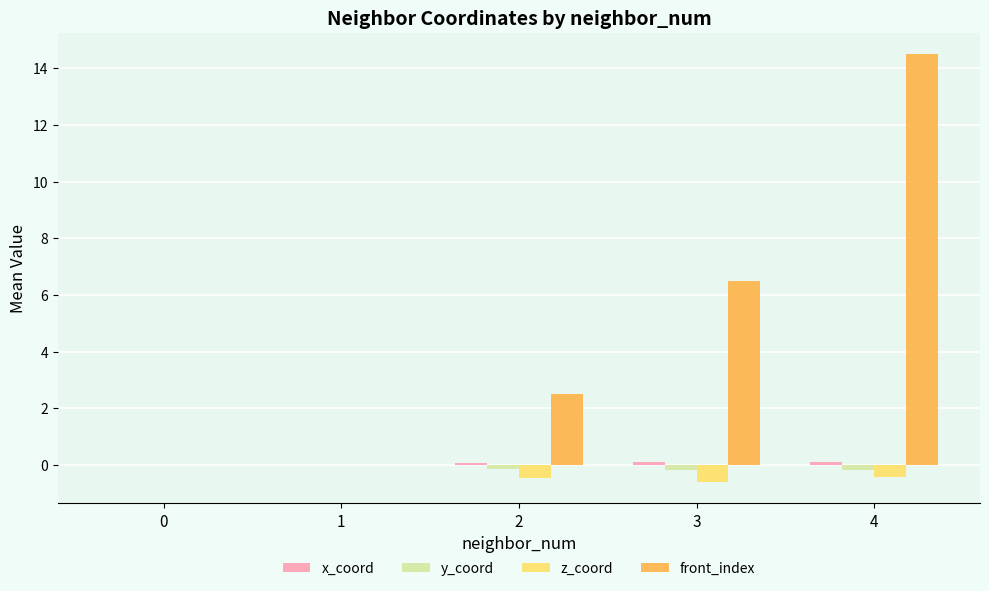

Which series changed the most between 1 and 2?

front_index